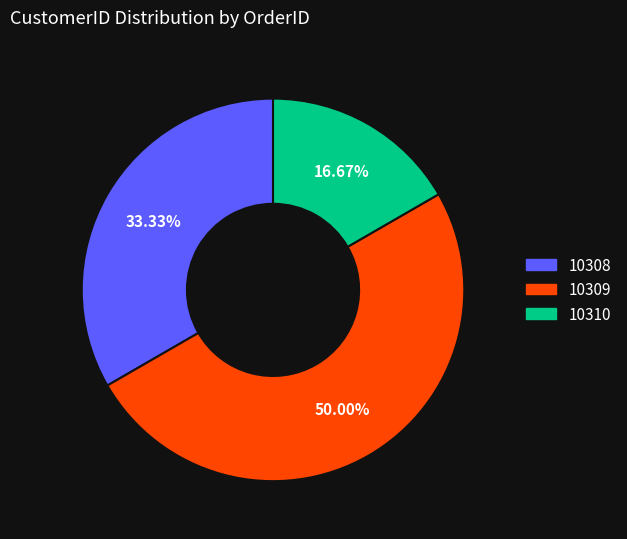

To the nearest percent, what is the combined percentage of 10310 and 10309?

67%